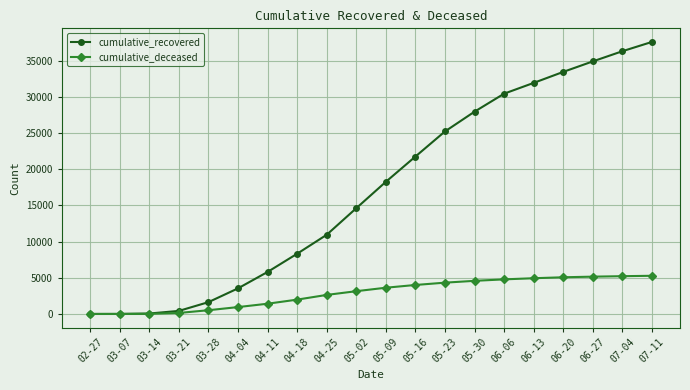

Which label corresponds to the largest value in the chart?

07-11